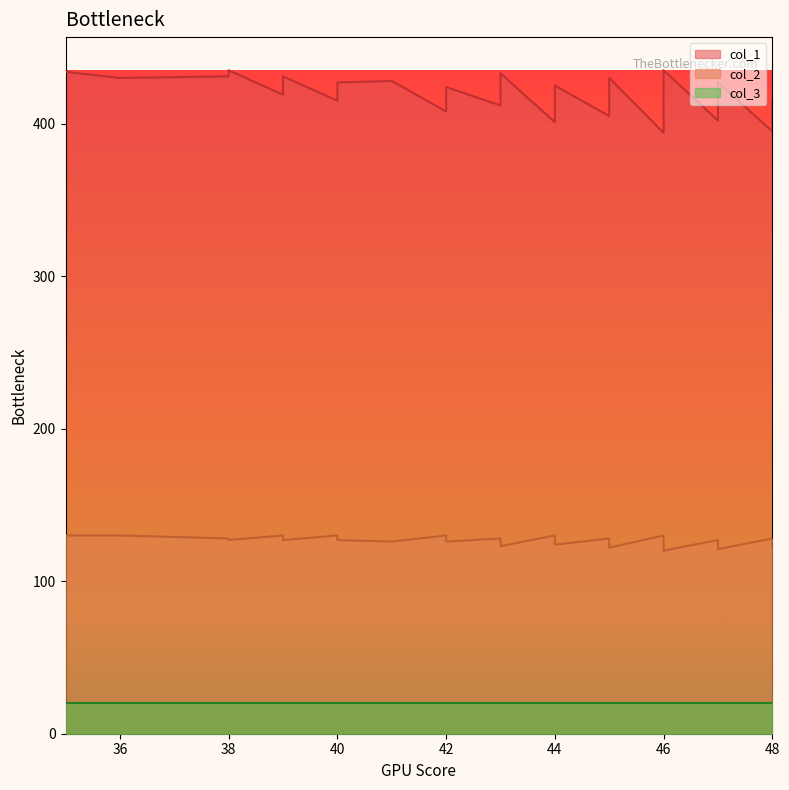

What is the sum of all col_2 values?

5049